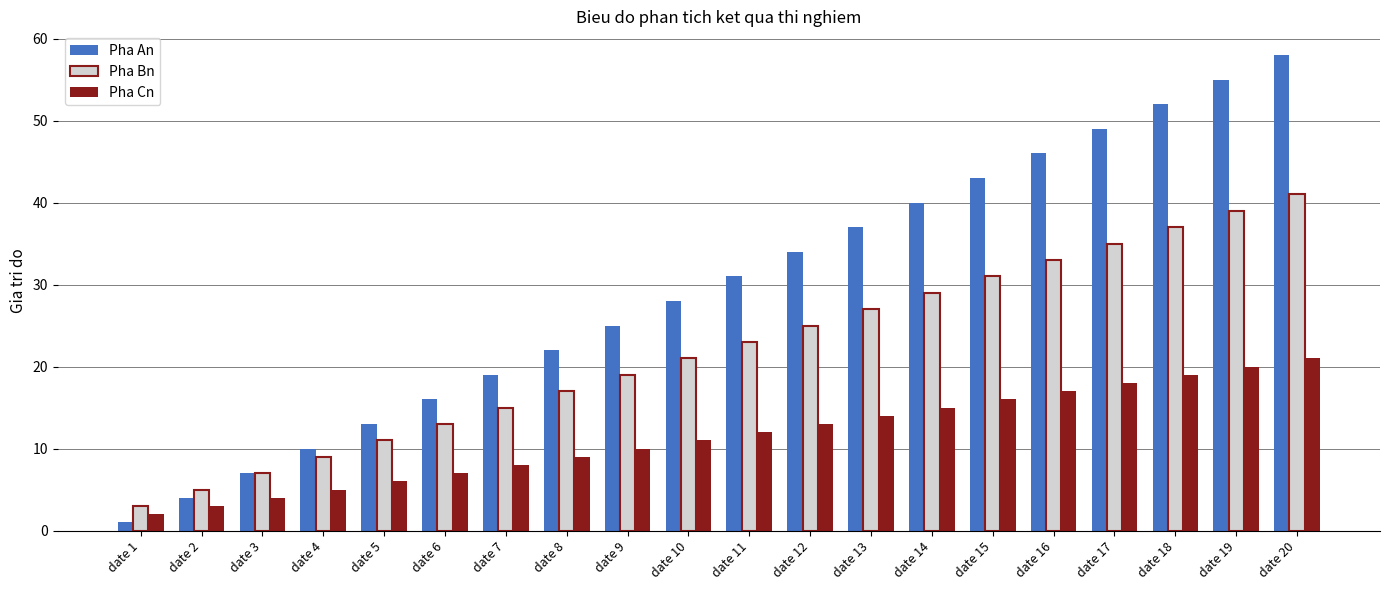

What is the difference between the Pha An values at date 17 and date 6?

33